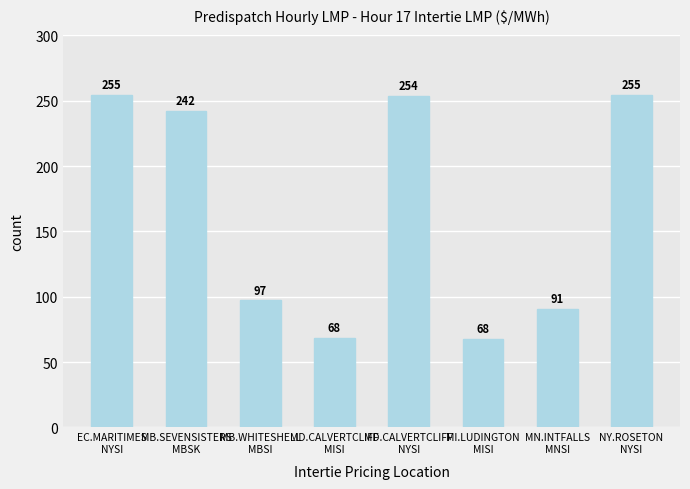

What is the value of the 6th bar from the left?

67.5